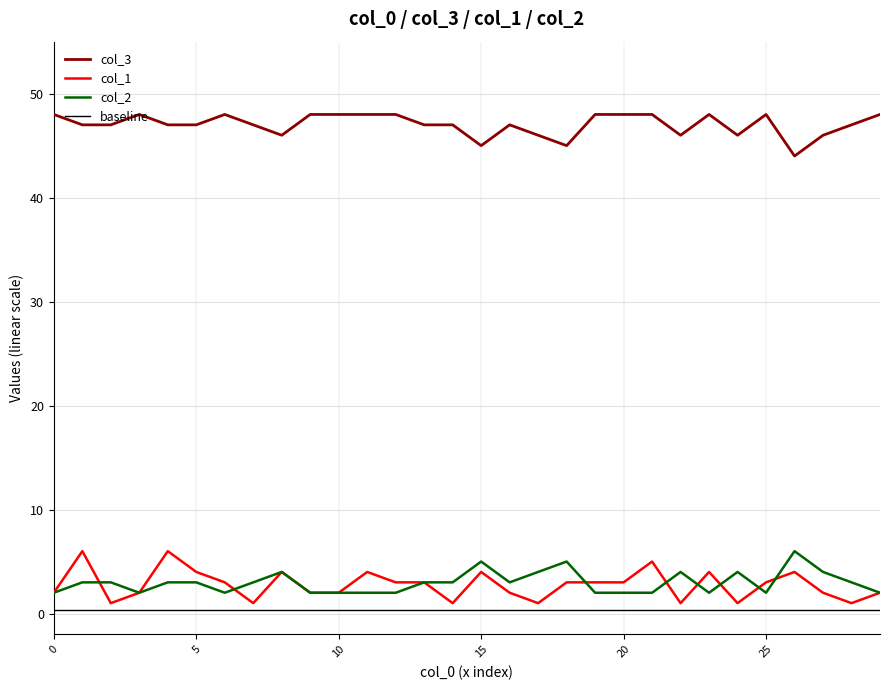

True or false: col_1 and col_3 intersect in this chart.

False